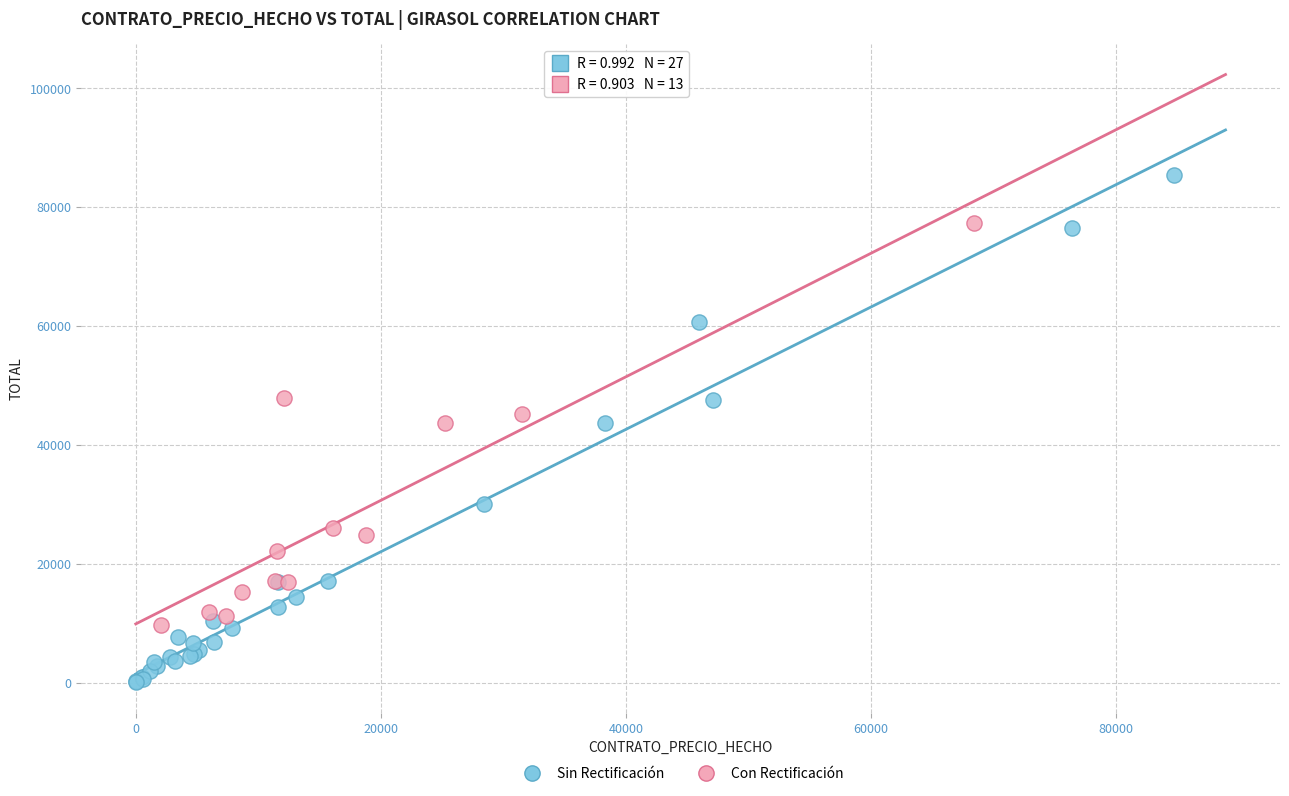

Which series contains the highest Y value?

Sin Rectificación